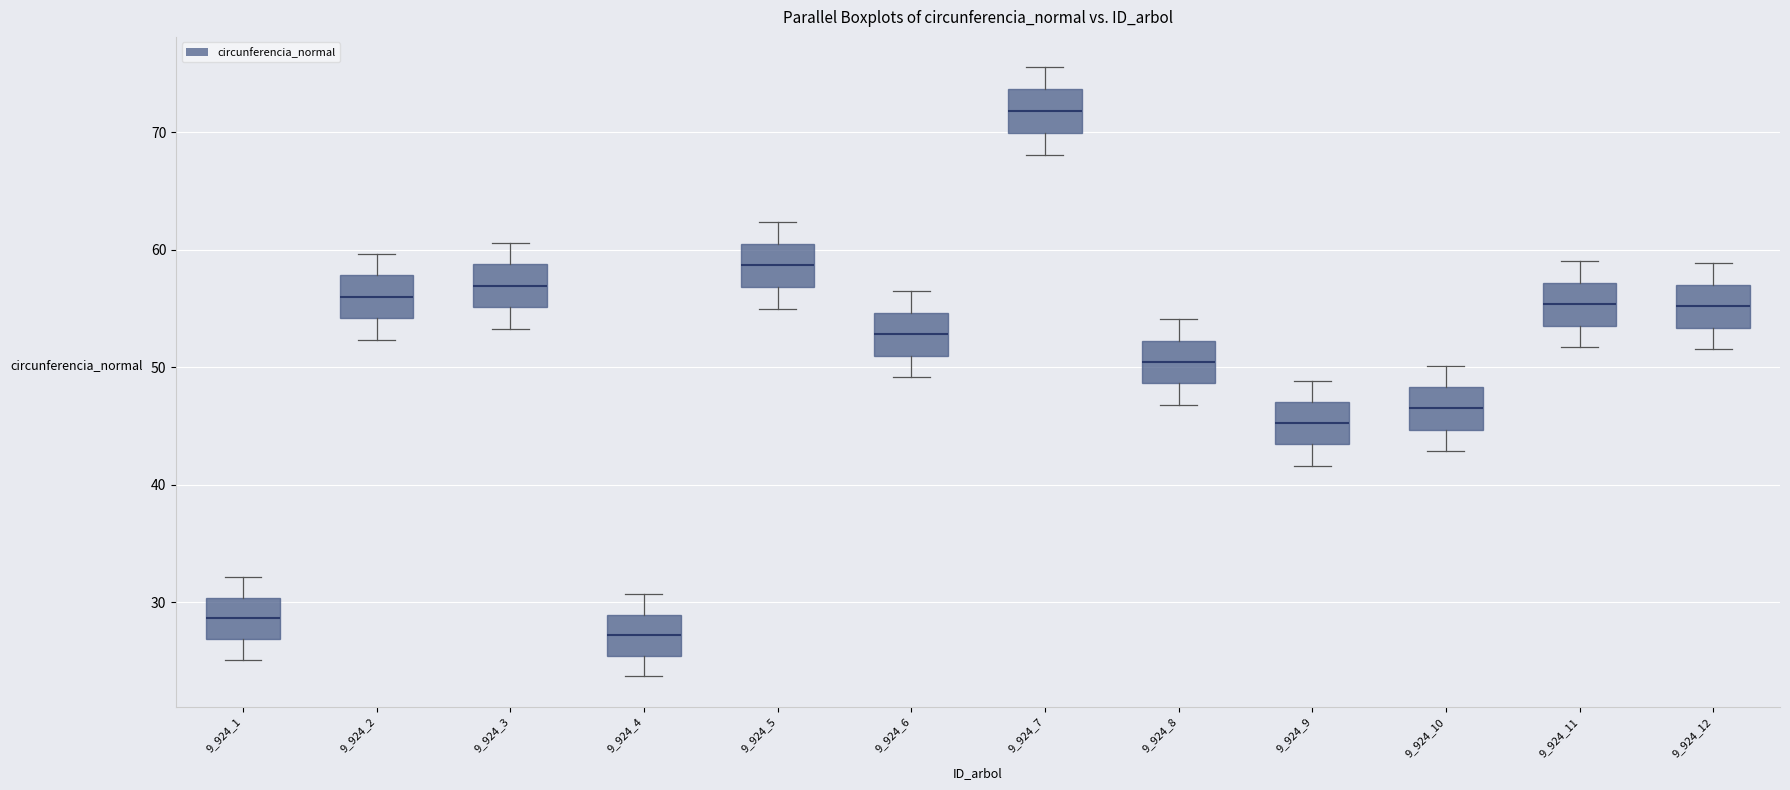

Where does the median line of the box at x = 9_924_5 sit on the y-axis? The values are not printed on the chart, so give them approximately, as read against the axis.

59